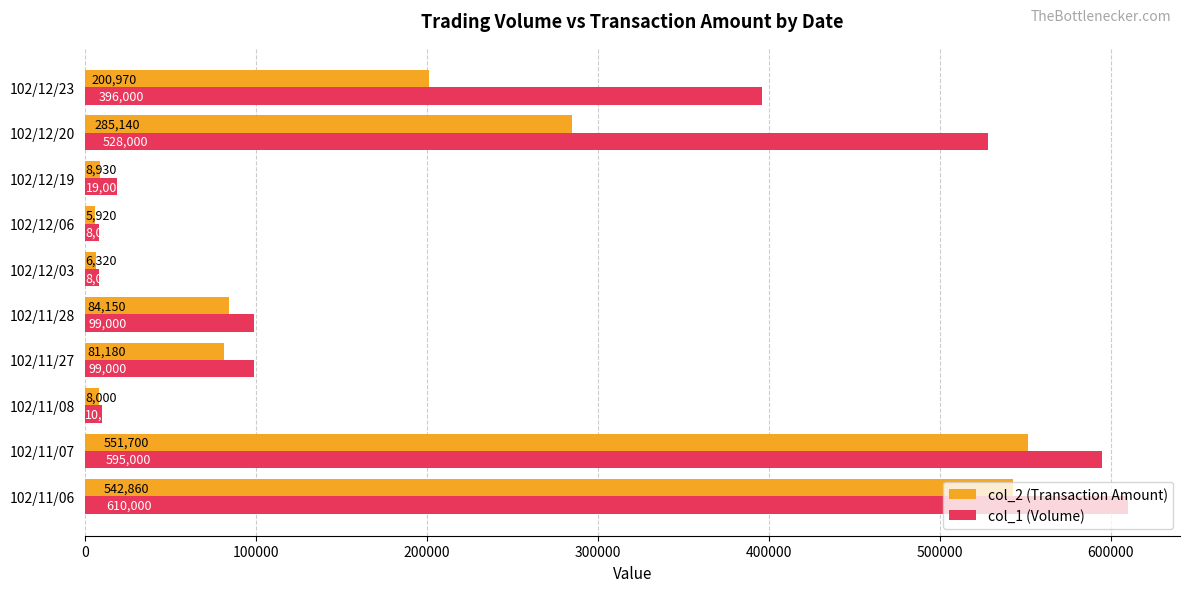

What is the sum of all col_1 (Volume) values?

2372000